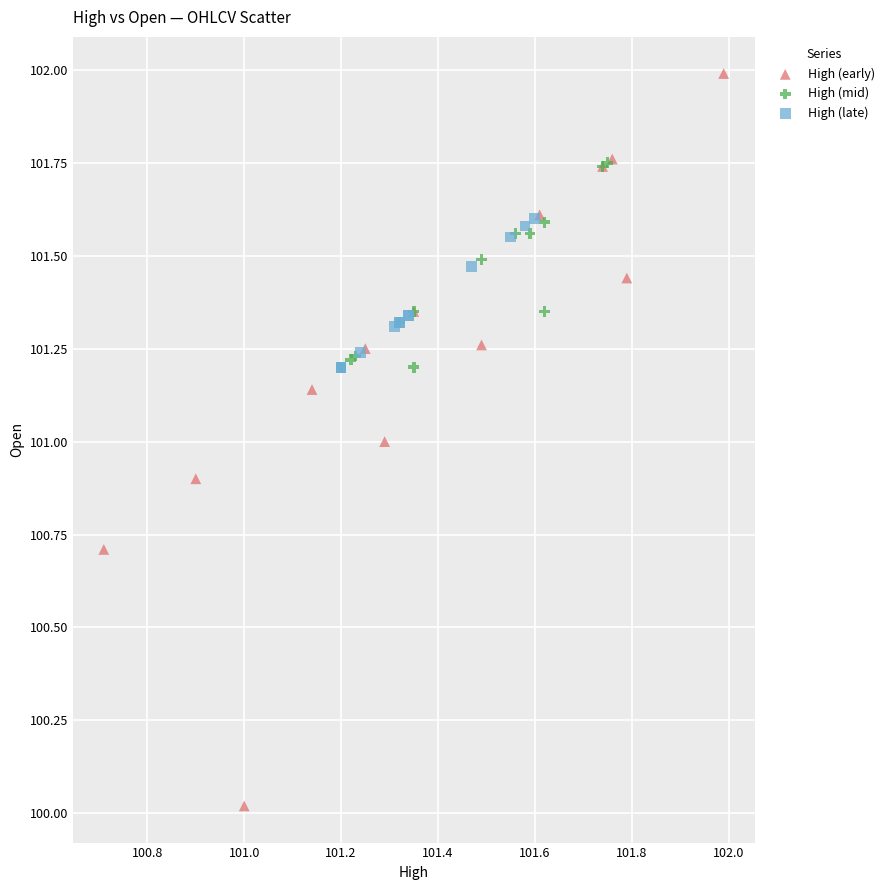

Which series contains the highest Y value?

High (early)